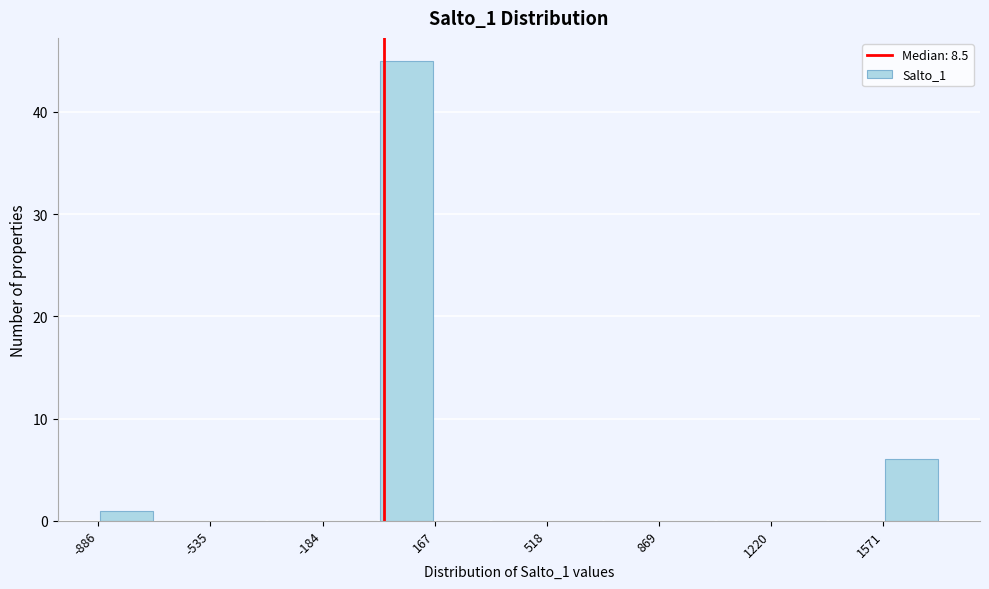

Read against the x-axis, roughly where is the centre of the tallest bar?

100